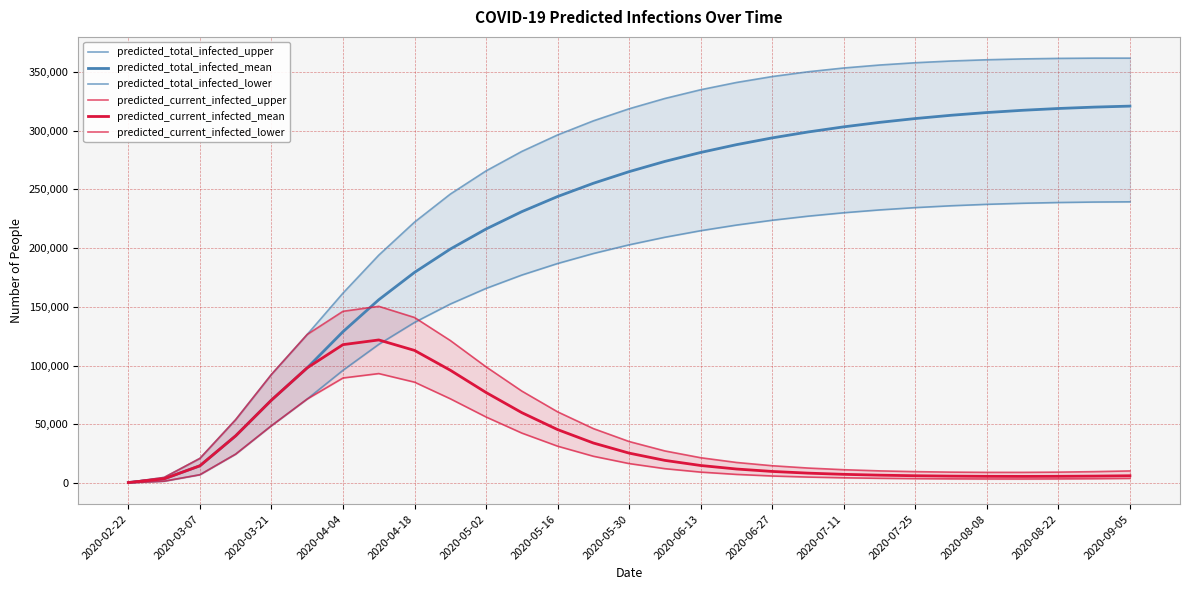

Is the value of predicted_current_infected_upper at 2020-05-02 greater than the value of predicted_total_infected_upper at 2020-02-22?

Yes